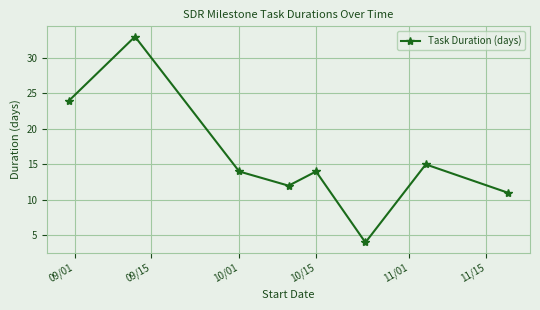

What is the difference between the second highest and second lowest values?

13